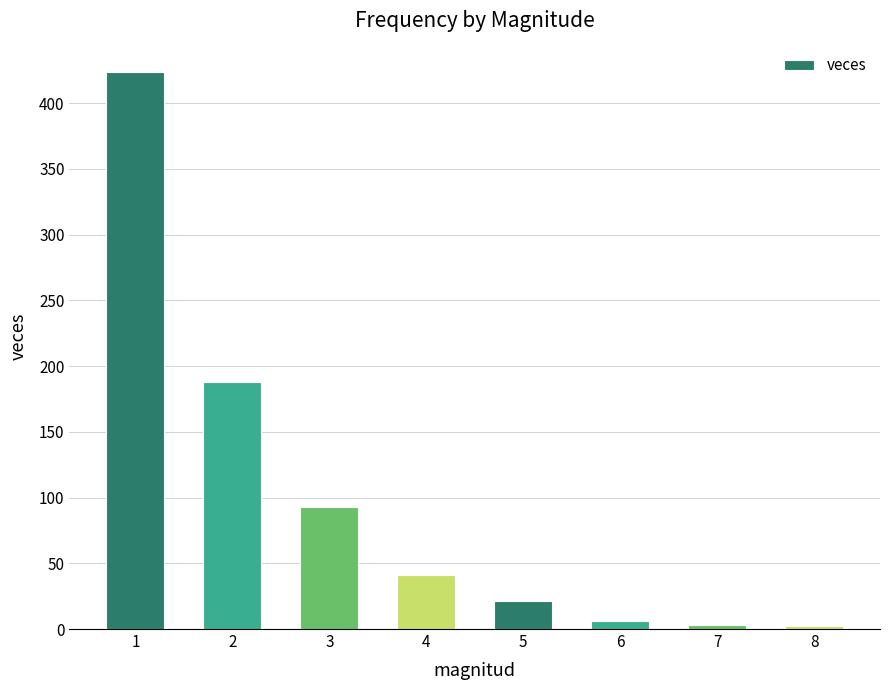

Is it true that the value at 2 is 188?

True